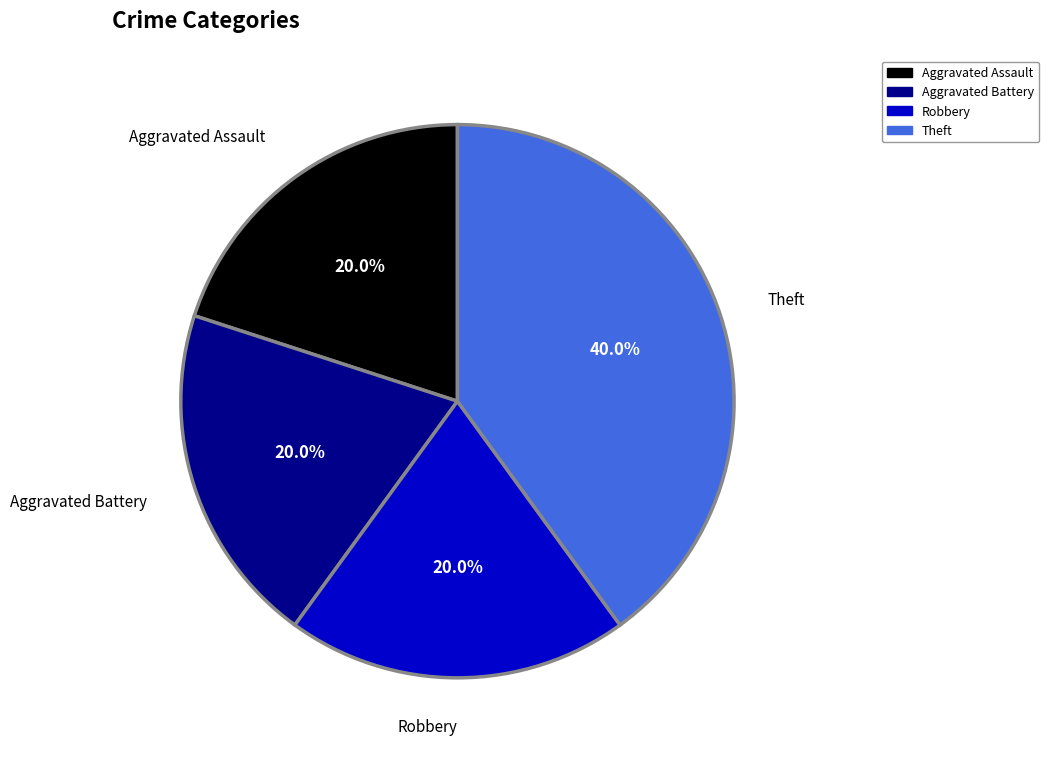

How many segments does this pie chart have?

4